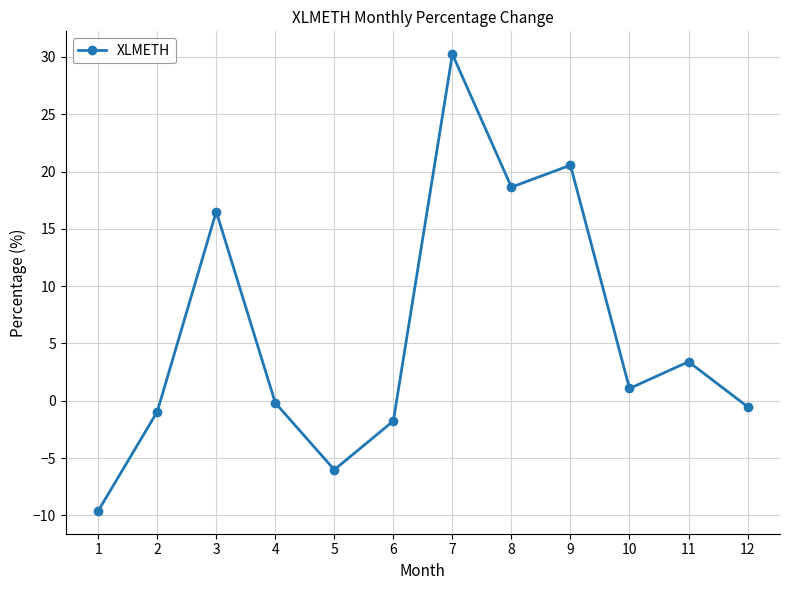

Which category has the highest value across all series?

7